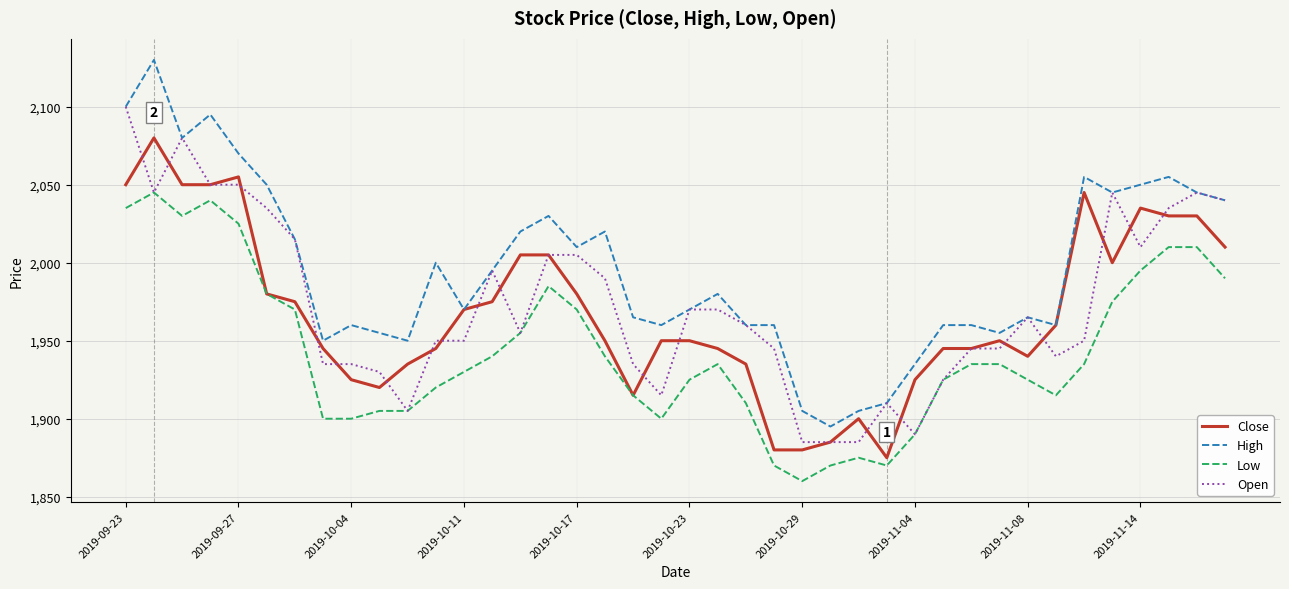

Which series has the largest total across all categories?

High